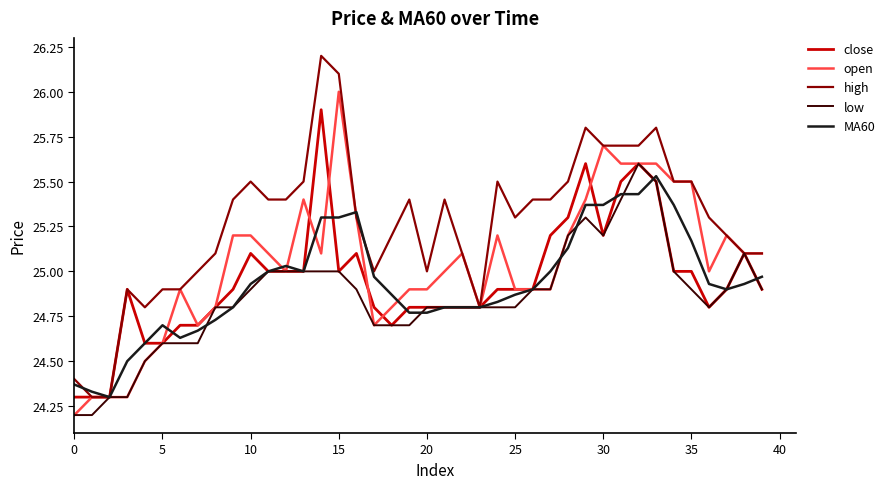

What is the minimum value for low?

24.2